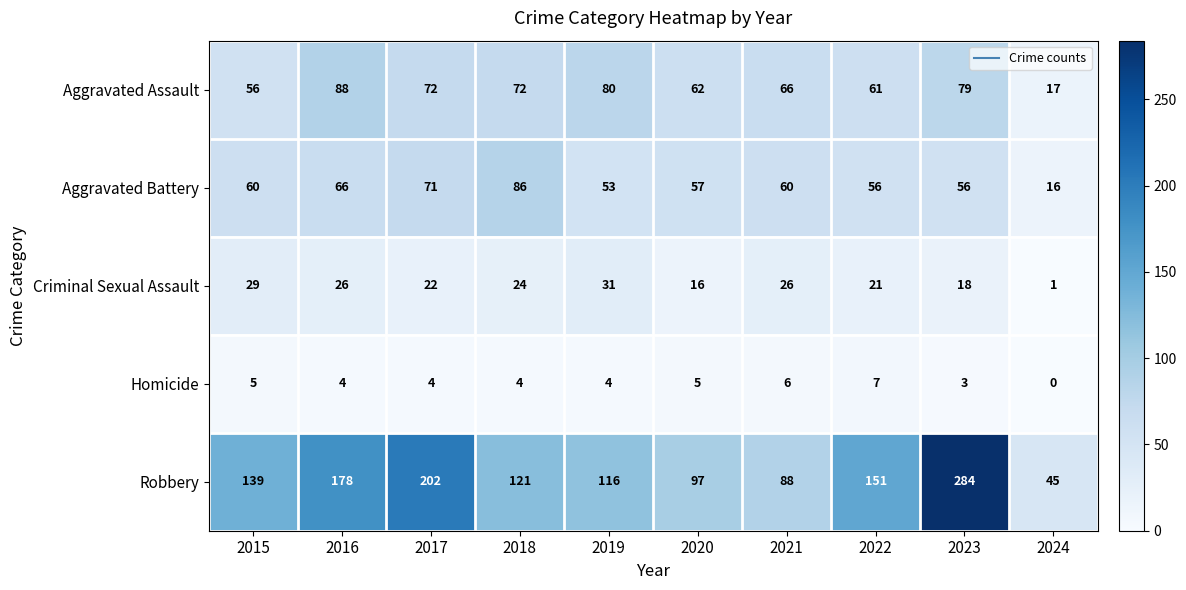

What value does the Homicide series have at 2015?

5